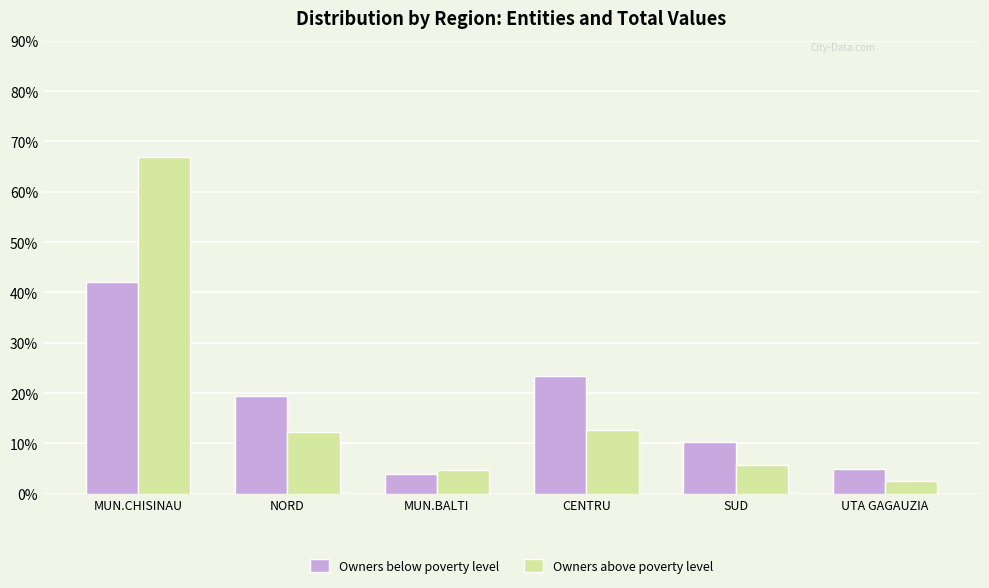

How many series are shown in this chart?

2